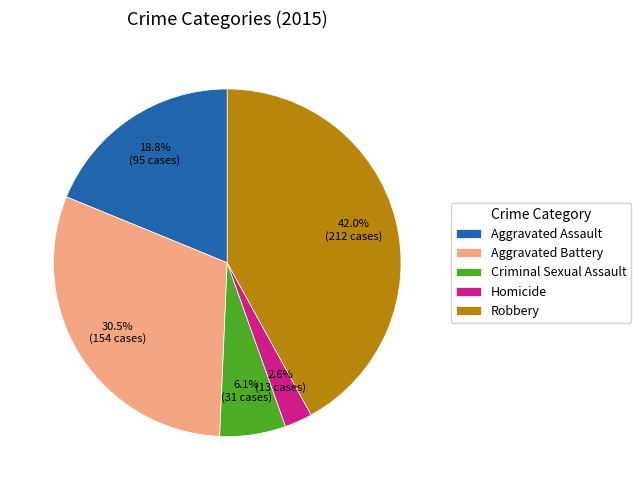

What is the total percentage of Criminal Sexual Assault and Robbery?

48.1%